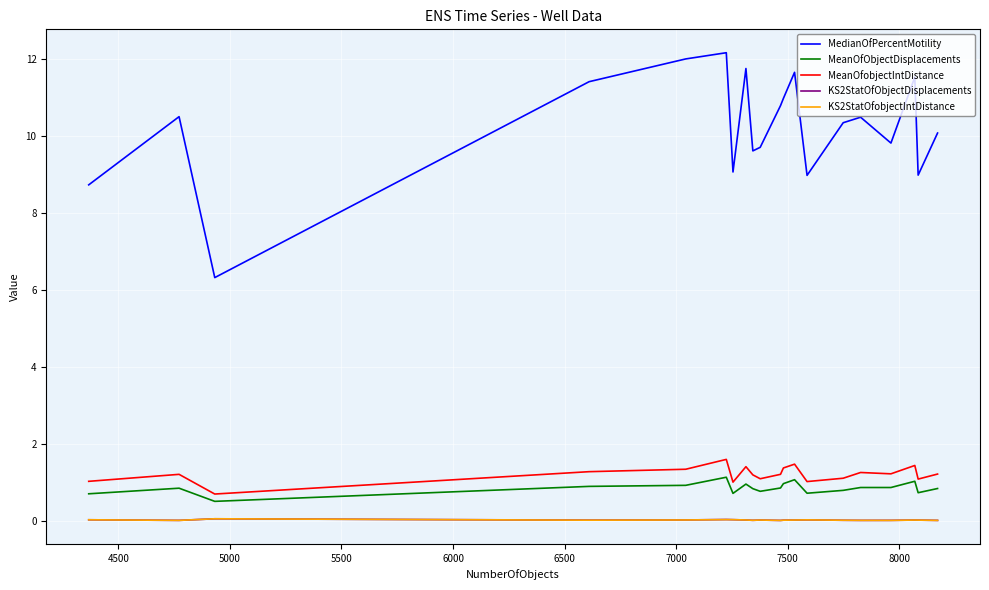

What is the maximum value shown in the chart?

12.2